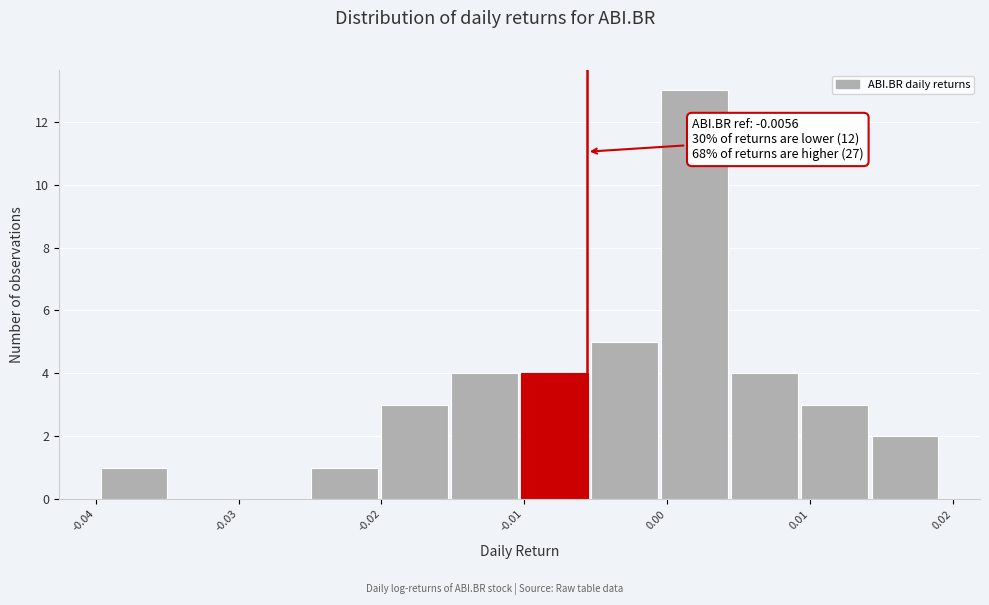

Which range on the x-axis has the tallest bar?

-0.001 to 0.004